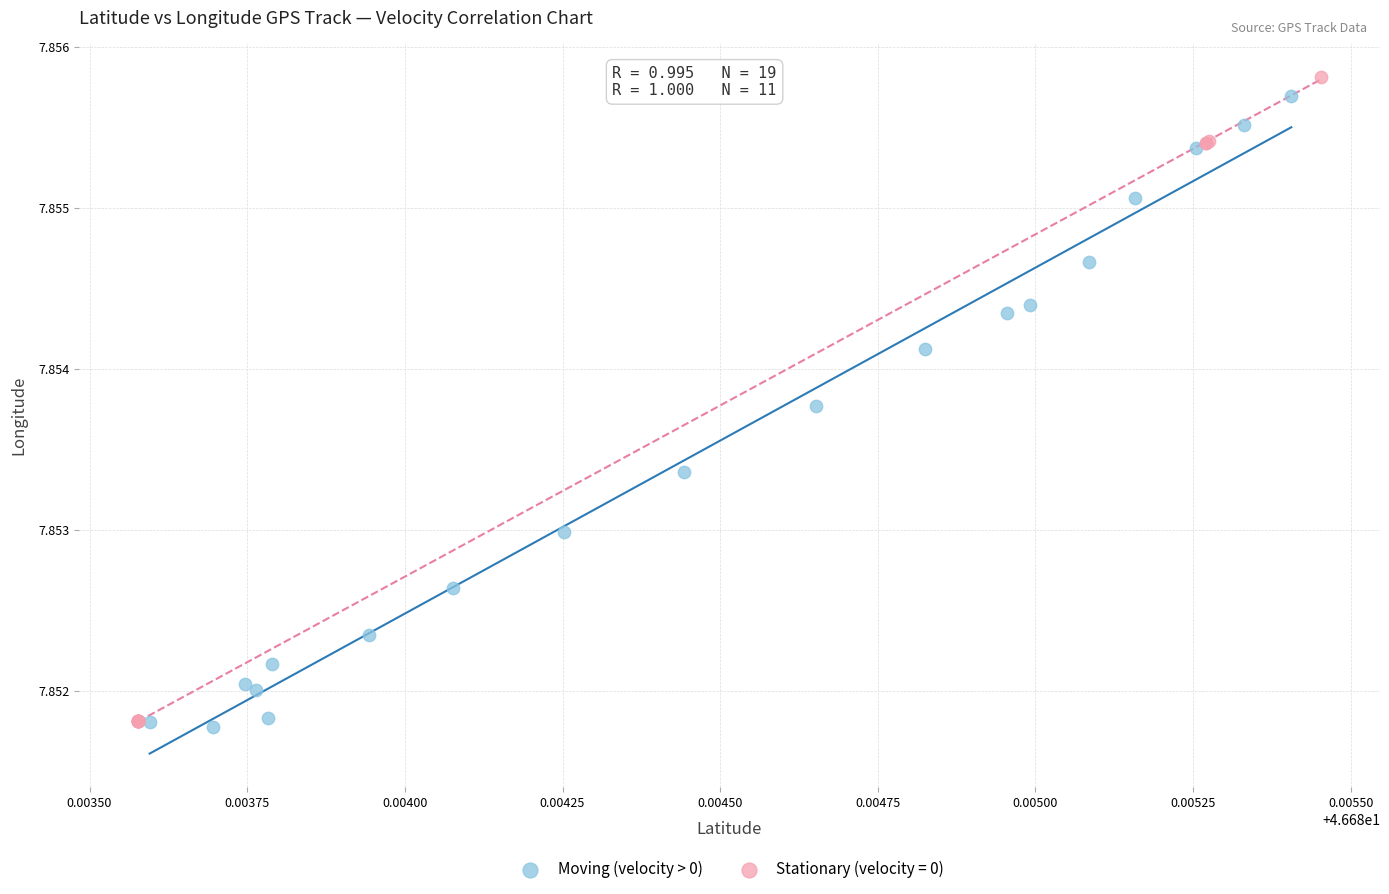

What are all the series names shown in the legend?

Moving (velocity > 0), Stationary (velocity = 0)